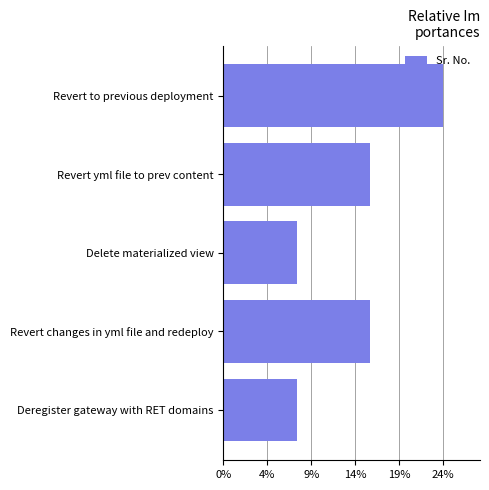

Does the chart contain any negative values?

No